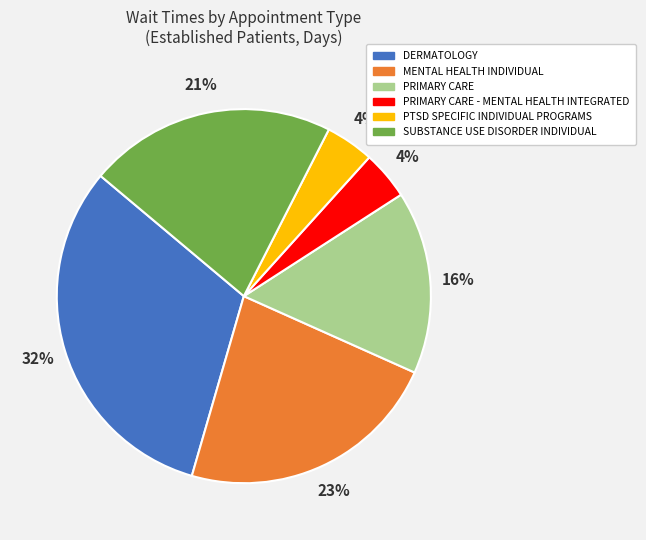

Does PRIMARY CARE - MENTAL HEALTH INTEGRATED represent more than half of the total?

No